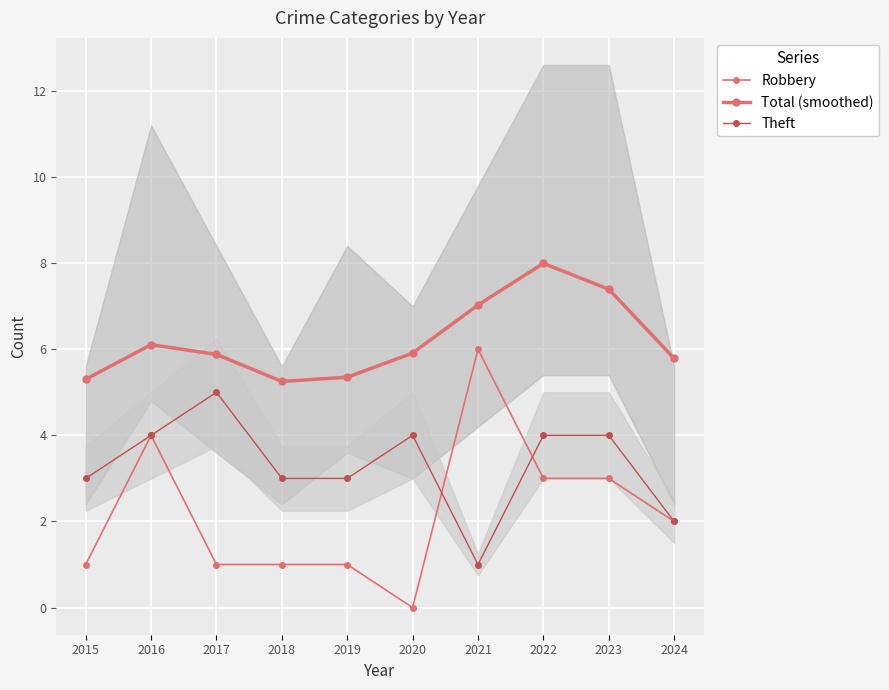

At which category does Theft reach its first local valley?

2021